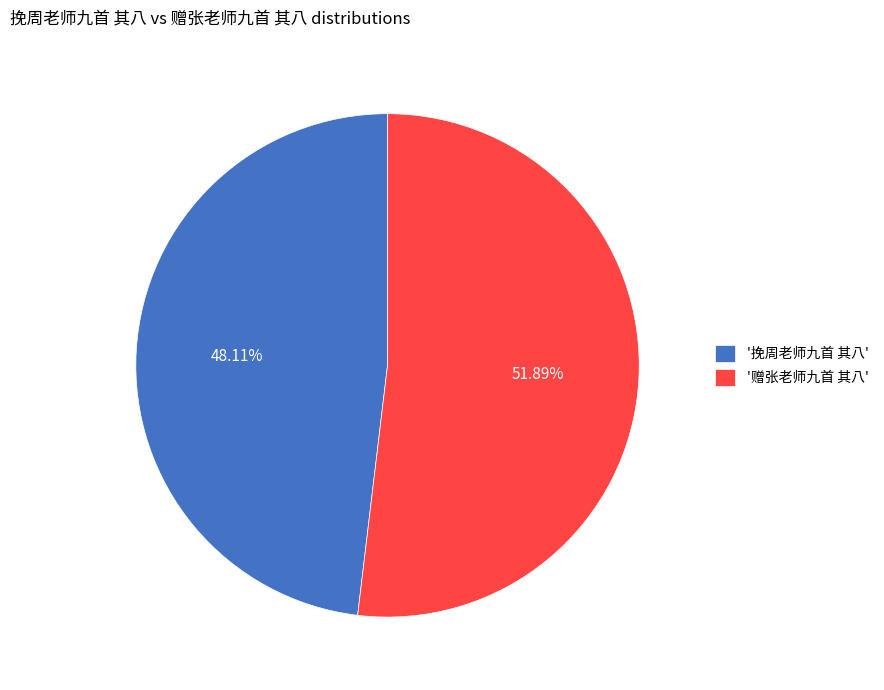

What is the ratio of the value at '赠张老师九首 其八' to the value at '挽周老师九首 其八'?

1.1